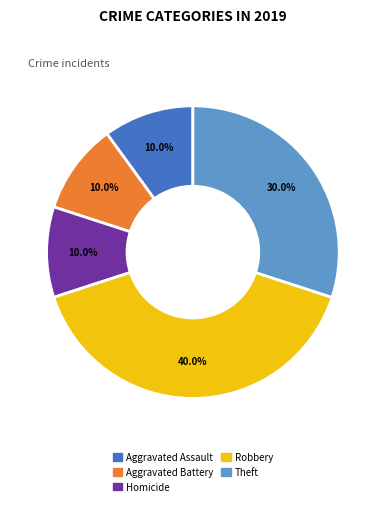

Is there a majority slice in this chart?

No